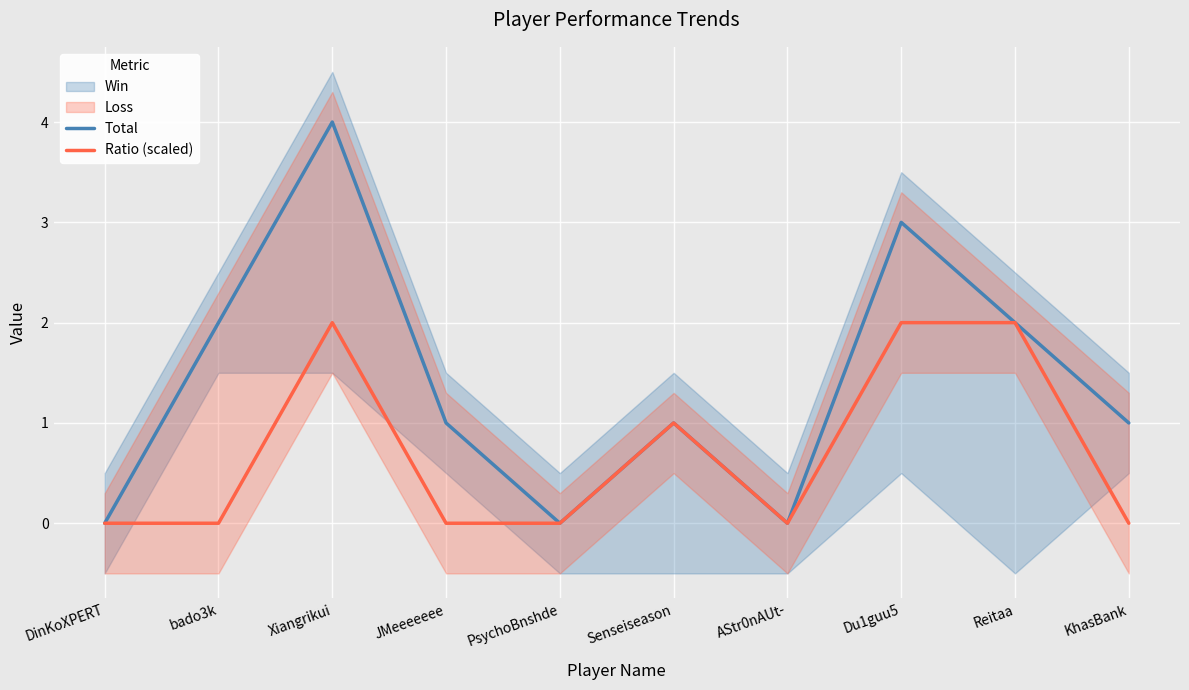

What is the label of the 8th point from the left?

Du1guu5